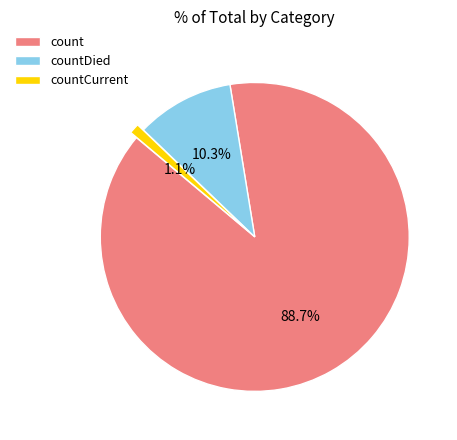

Rank the categories by value from highest to lowest.

count, countDied, countCurrent